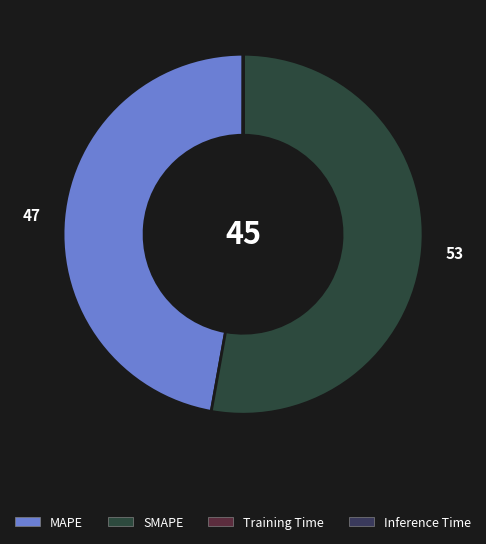

To the nearest percent, what is the difference between the Inference Time and SMAPE slice percentages?

53%